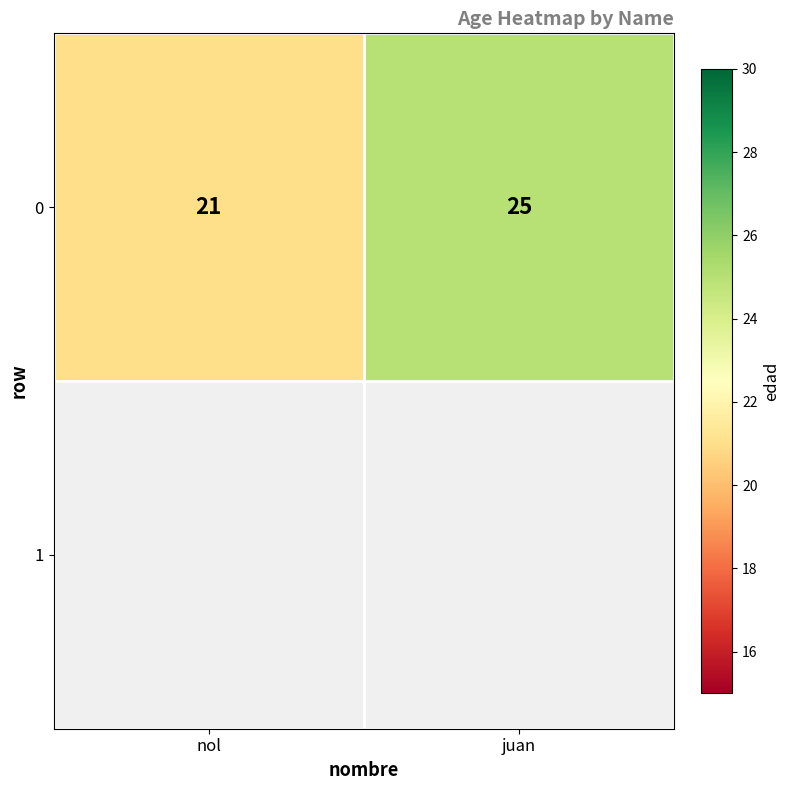

Rank the categories by value from highest to lowest.

juan, nol